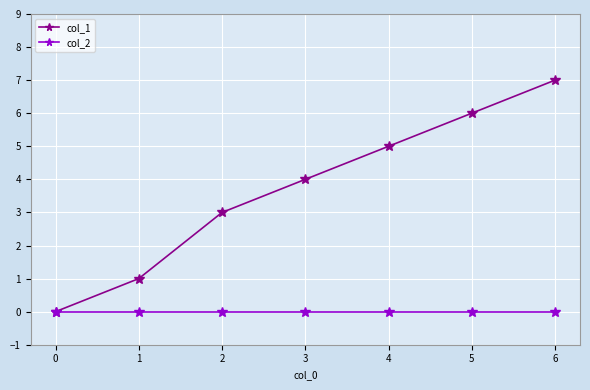

Reading left to right, extract all data points from this chart.

col_1: 0=0	1=1	2=3	3=4	4=5	5=6	6=7
col_2: 0=0	1=0	2=0	3=0	4=0	5=0	6=0